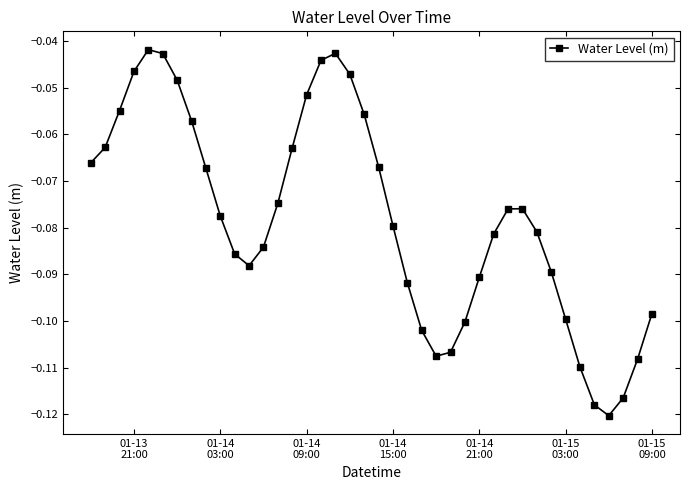

What is the sum of all values?

-3.1